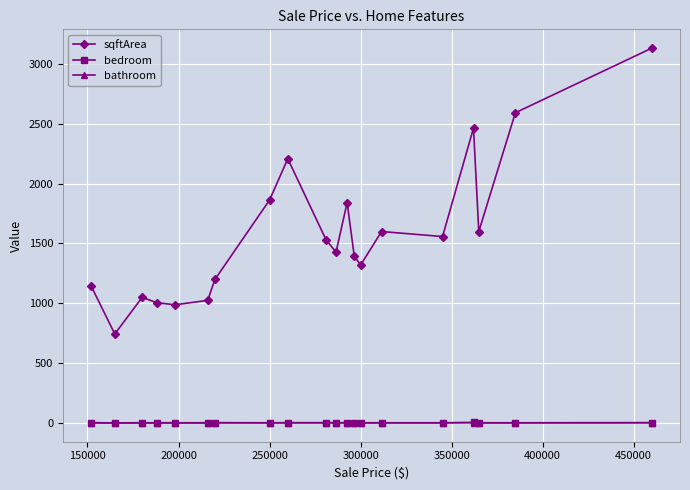

Which series has the widest spread of values?

sqftArea